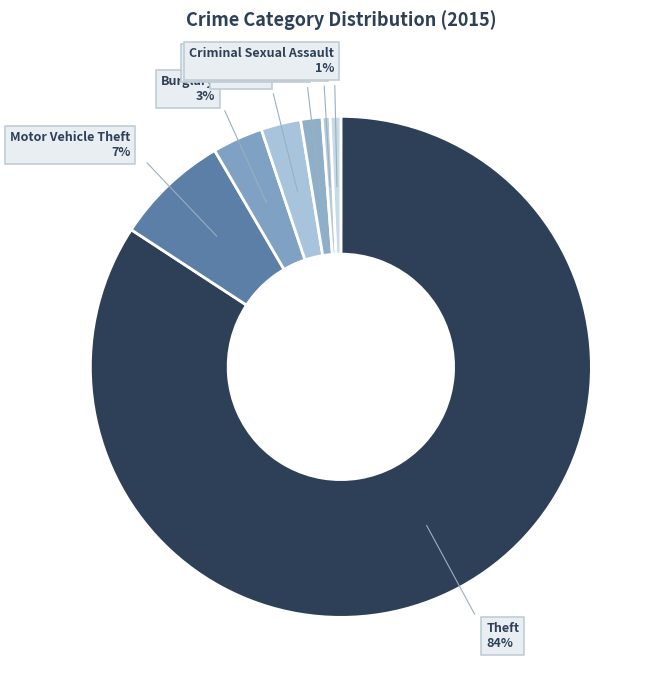

Which slice is the largest?

Theft